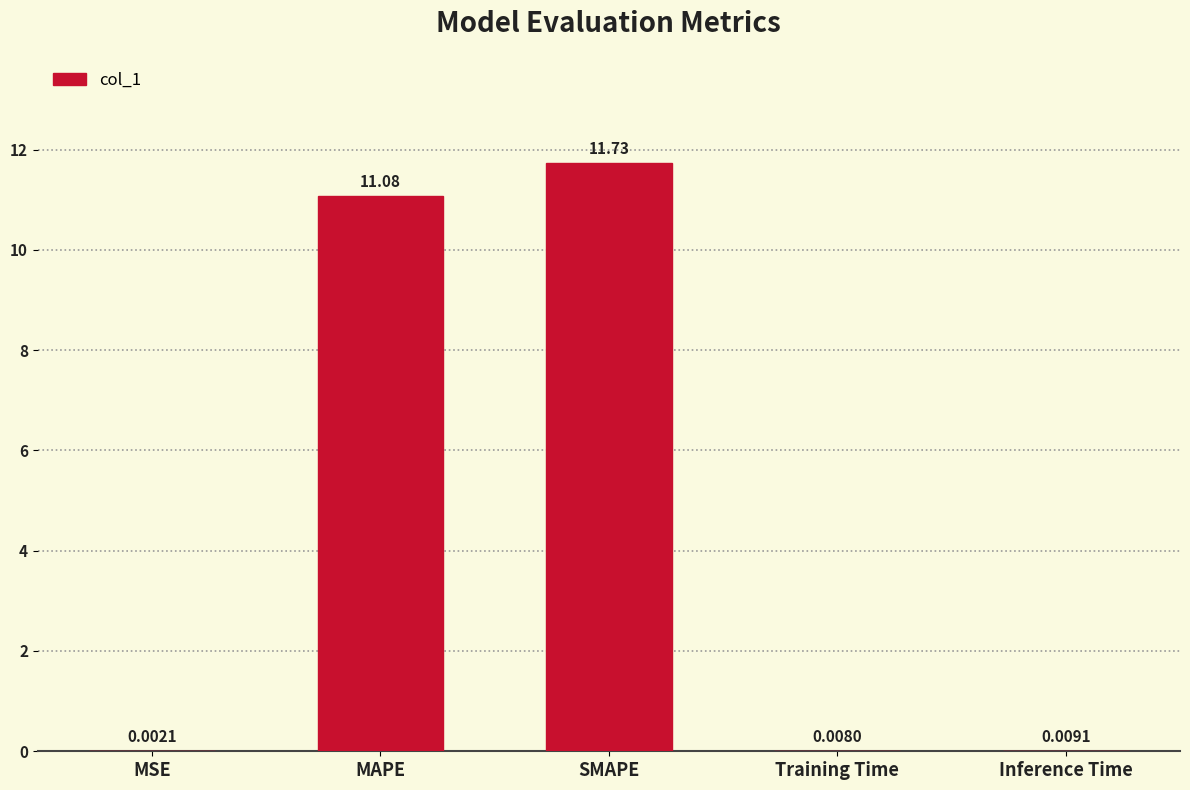

At which label is the value closest to 5?

Inference Time